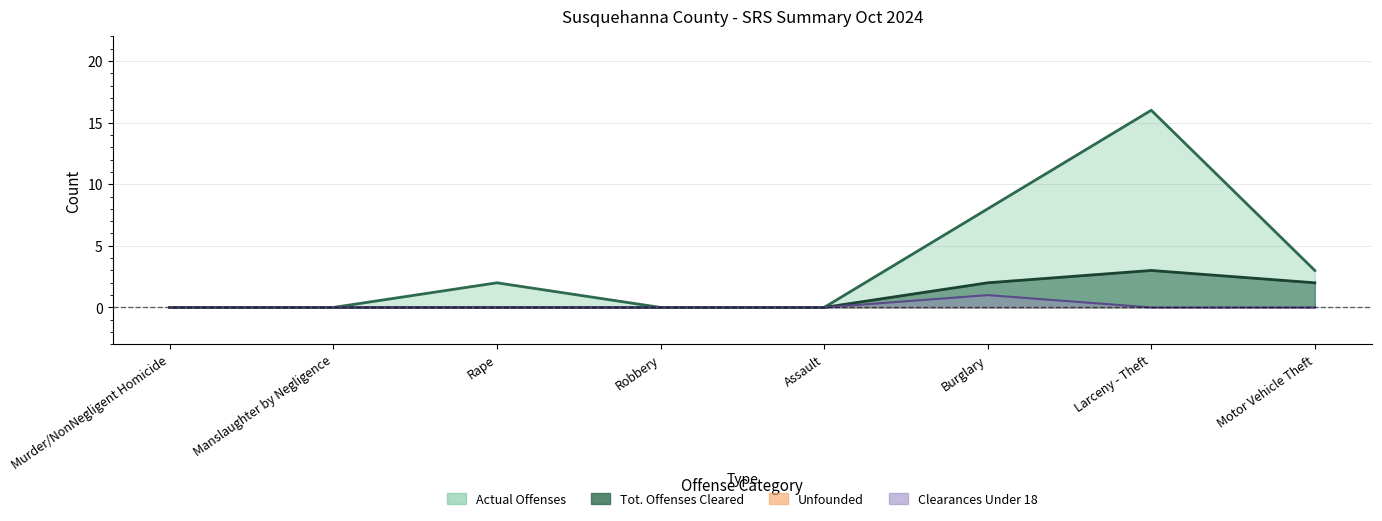

At which category does the chart reach its peak across all series?

Larceny - Theft